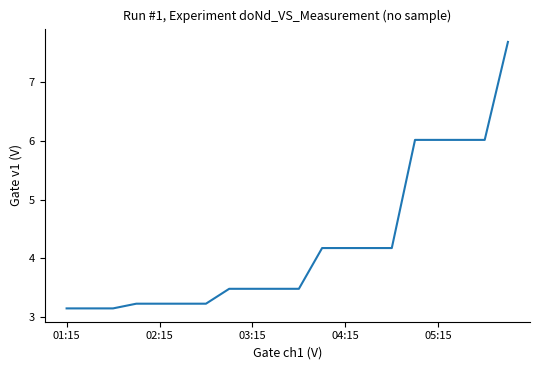

What is the difference between the maximum and minimum values?

4.5